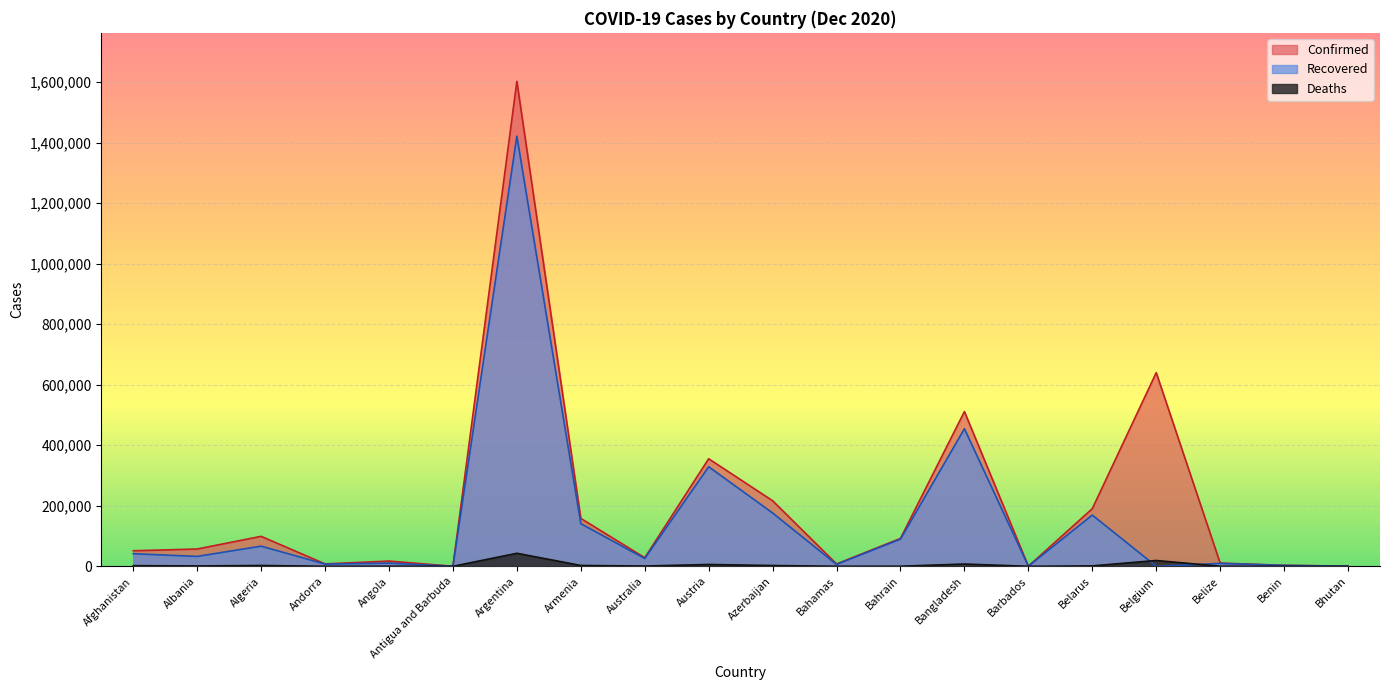

How many lines are shown in the chart?

3